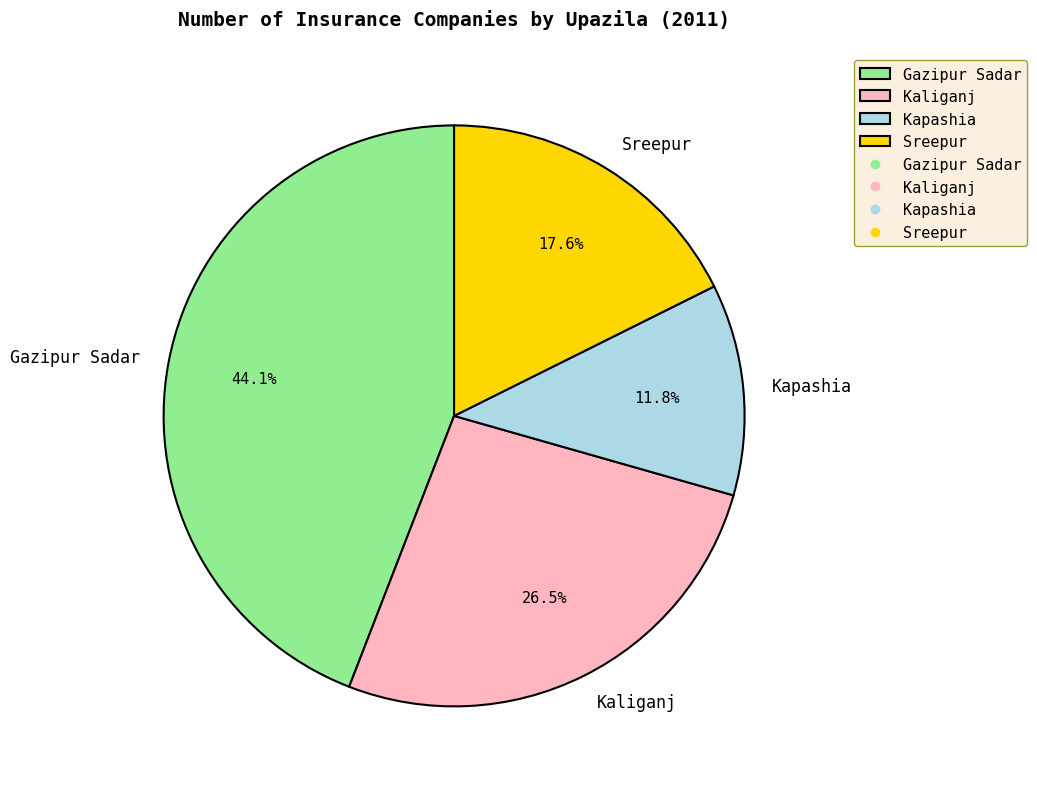

Is it true that Kapashia is 12% of the pie?

True